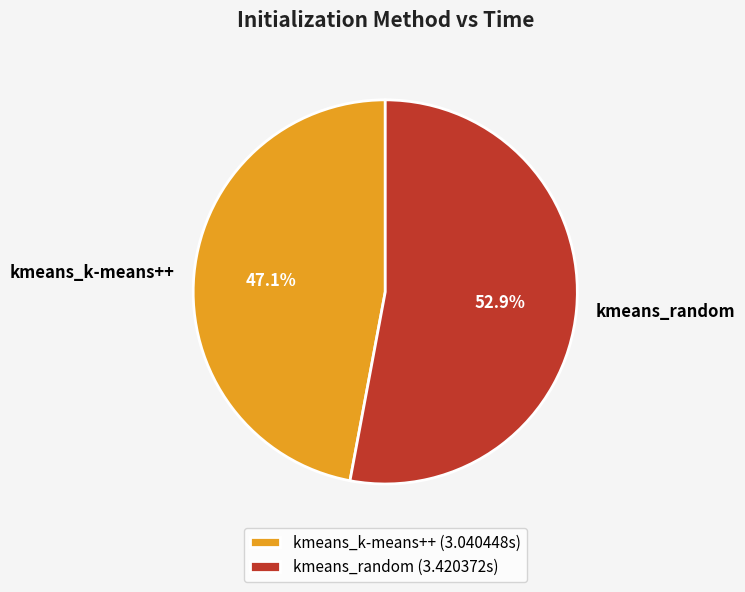

What percentage is the kmeans_random slice, to the nearest percent?

53%